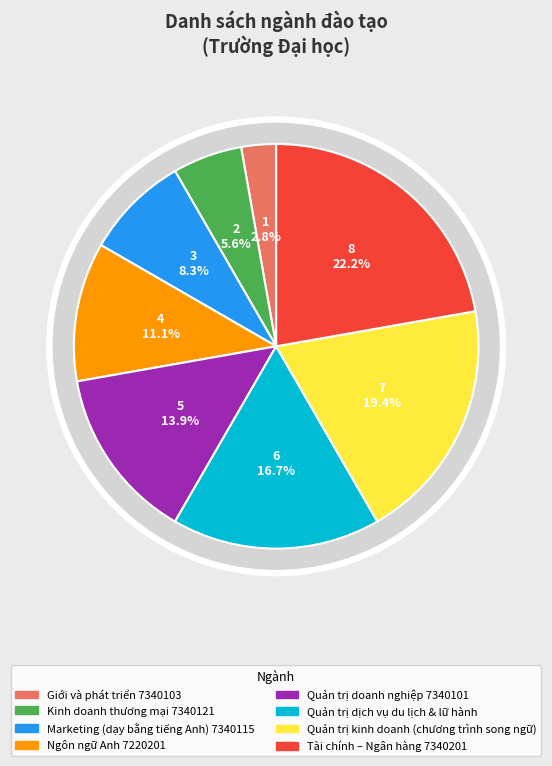

What is the change in value from Ngôn ngữ Anh 7220201 to Quản trị kinh doanh (chương trình song ngữ)?

+3